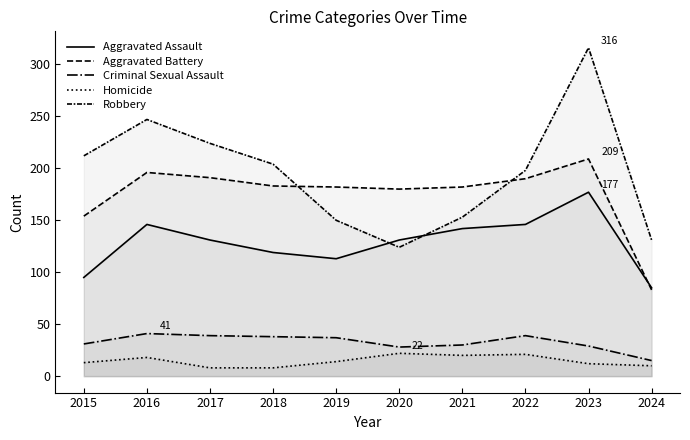

Reading left to right, extract all data points from this chart.

Aggravated Assault: 2015=95	2016=146	2017=131	2018=119	2019=113	2020=131	2021=142	2022=146	2023=177	2024=85
Aggravated Battery: 2015=154	2016=196	2017=191	2018=183	2019=182	2020=180	2021=182	2022=190	2023=209	2024=83
Criminal Sexual Assault: 2015=31	2016=41	2017=39	2018=38	2019=37	2020=28	2021=30	2022=39	2023=29	2024=15
Homicide: 2015=13	2016=18	2017=8	2018=8	2019=14	2020=22	2021=20	2022=21	2023=12	2024=10
Robbery: 2015=212	2016=247	2017=224	2018=204	2019=150	2020=124	2021=153	2022=198	2023=316	2024=131